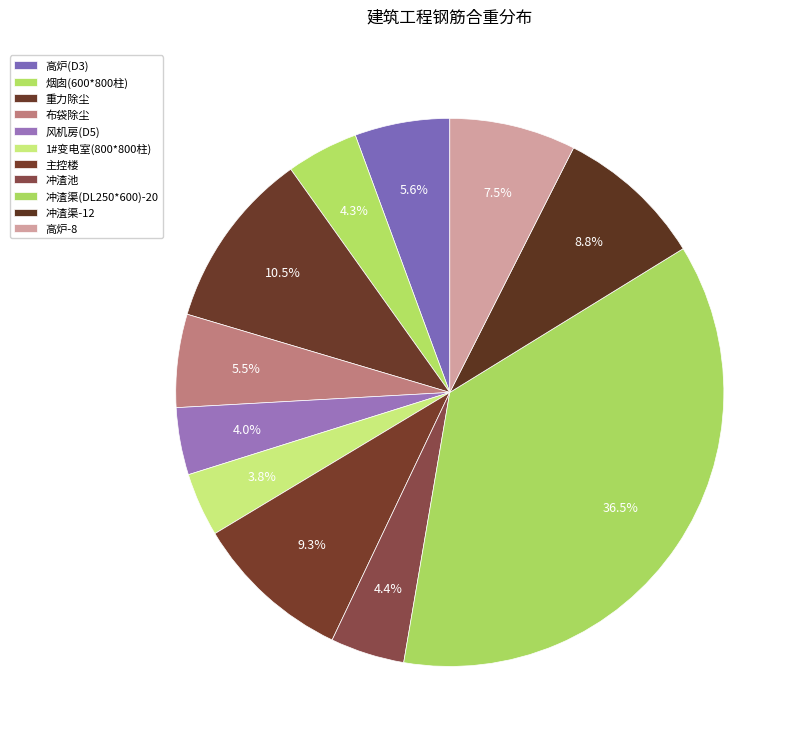

Which slice is the largest?

冲渣渠(DL250*600)-20